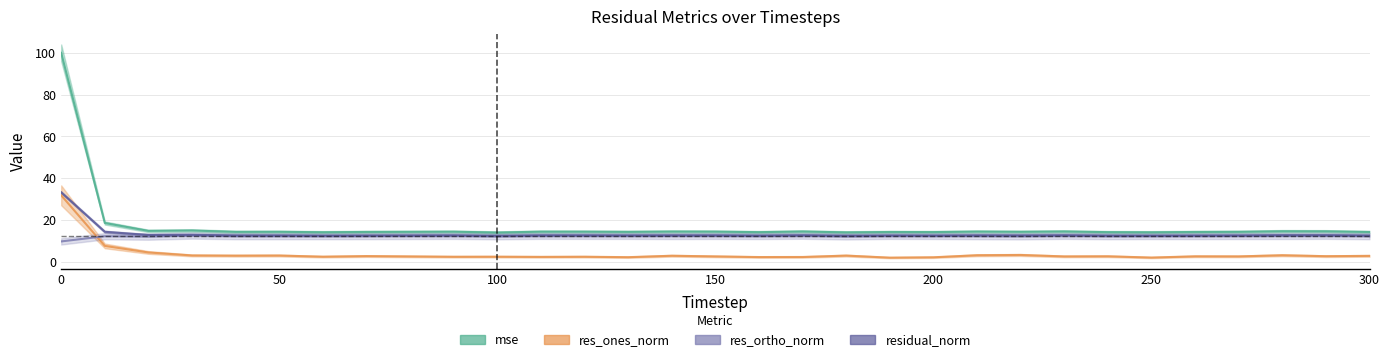

Reading right to left, what are all the values shown in this chart?

mse: 300=14.2	290=14.5	280=14.5	270=14.2	260=14.2	250=14.0	240=14.1	230=14.4	220=14.2	210=14.3	200=14.1	190=14.2	180=14.0	170=14.4	160=14.1	150=14.3	140=14.4	130=14.2	120=14.3	110=14.3	100=13.9	90=14.3	80=14.2	70=14.2	60=14.0	50=14.2	40=14.2	30=14.9	20=14.7	10=18.5	0=100.1
res_ones_norm: 300=2.7	290=2.6	280=3.0	270=2.5	260=2.5	250=1.9	240=2.5	230=2.4	220=3.1	210=3.0	200=2.0	190=1.9	180=2.8	170=2.2	160=2.1	150=2.4	140=2.8	130=2.1	120=2.3	110=2.2	100=2.3	90=2.3	80=2.4	70=2.6	60=2.3	50=2.9	40=2.8	30=2.9	20=4.3	10=7.5	0=31.7
res_ortho_norm: 300=12.2	290=12.4	280=12.3	270=12.3	260=12.2	250=12.3	240=12.2	230=12.3	220=12.1	210=12.2	200=12.3	190=12.3	180=12.1	170=12.4	160=12.3	150=12.3	140=12.3	130=12.3	120=12.3	110=12.3	100=12.1	90=12.3	80=12.3	70=12.2	60=12.2	50=12.2	40=12.2	30=12.5	20=11.9	10=12.1	0=9.6
residual_norm: 300=12.5	290=12.6	280=12.6	270=12.5	260=12.5	250=12.4	240=12.4	230=12.6	220=12.5	210=12.6	200=12.5	190=12.5	180=12.4	170=12.6	160=12.4	150=12.6	140=12.6	130=12.5	120=12.5	110=12.5	100=12.4	90=12.5	80=12.5	70=12.5	60=12.4	50=12.5	40=12.5	30=12.8	20=12.7	10=14.3	0=33.2